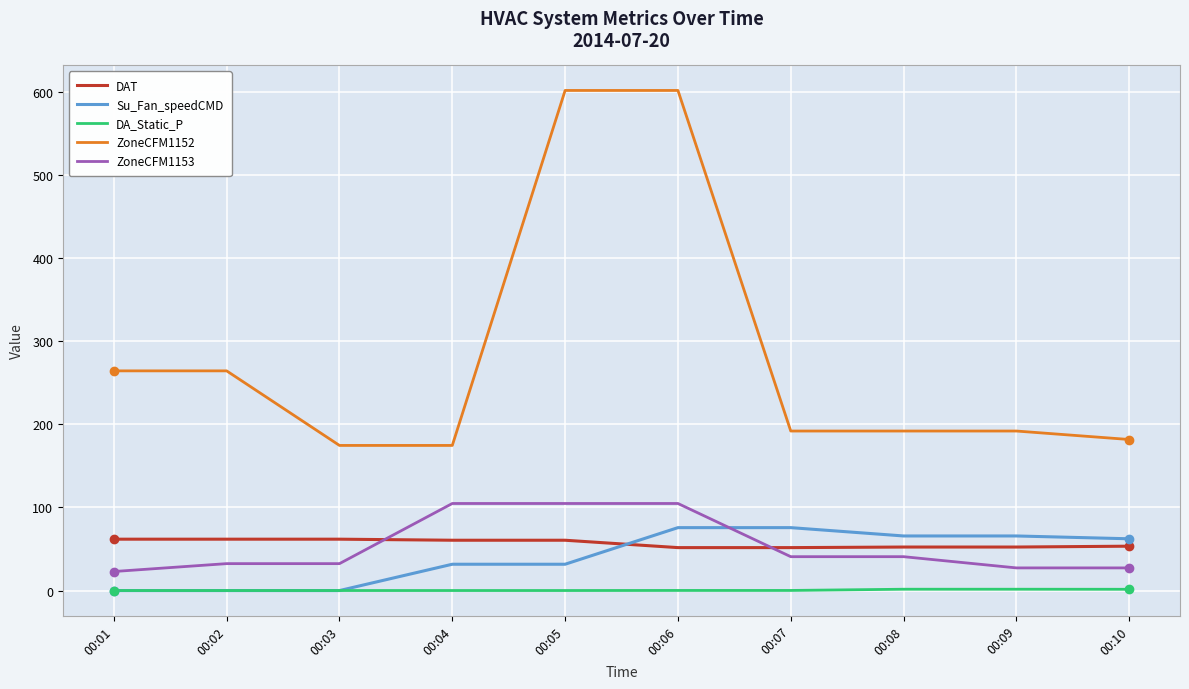

The value of ZoneCFM1153 at 00:08 is 19.3. True or false?

False